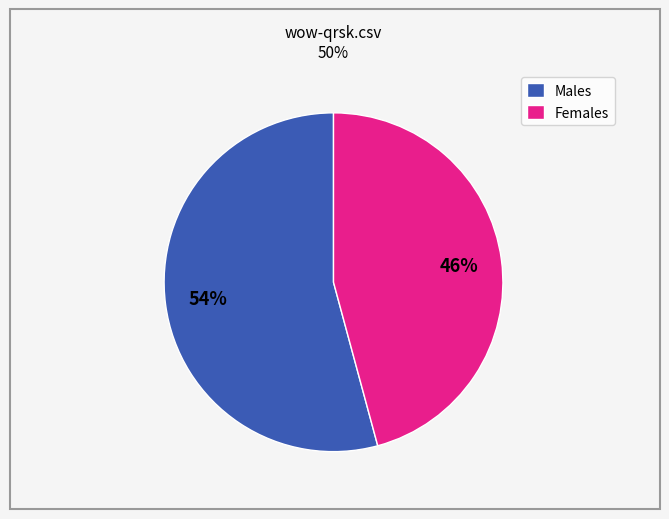

What percentage is the Females slice, to the nearest percent?

46%